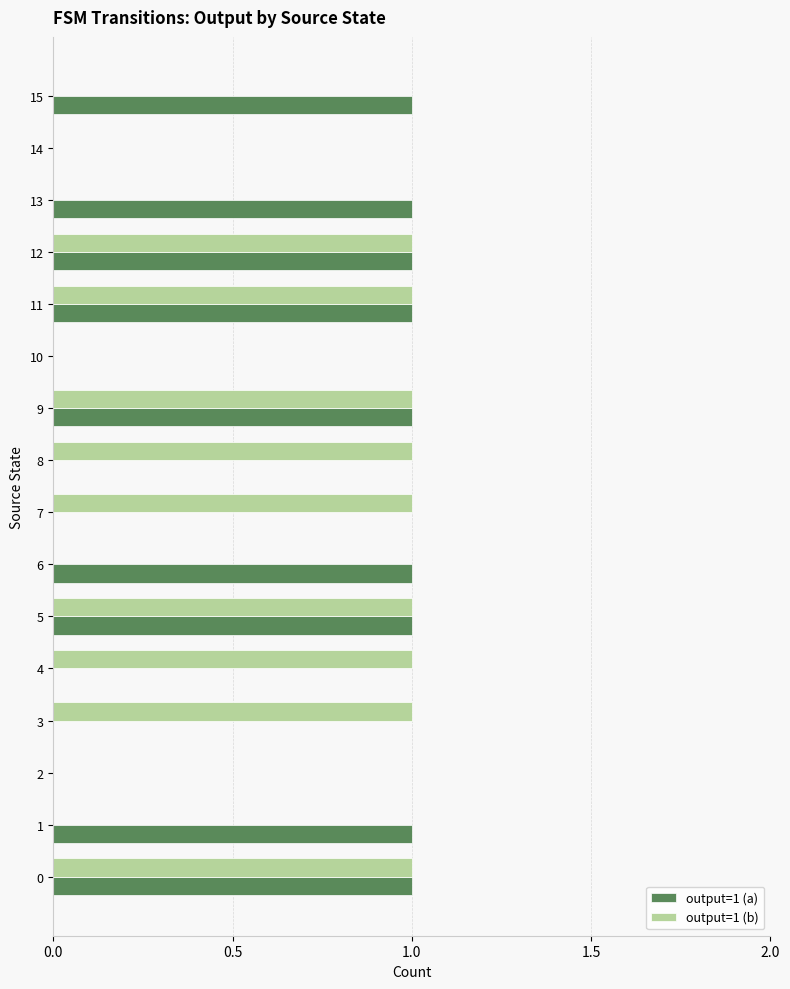

What are all the series names shown in the legend?

output=1 (a), output=1 (b)